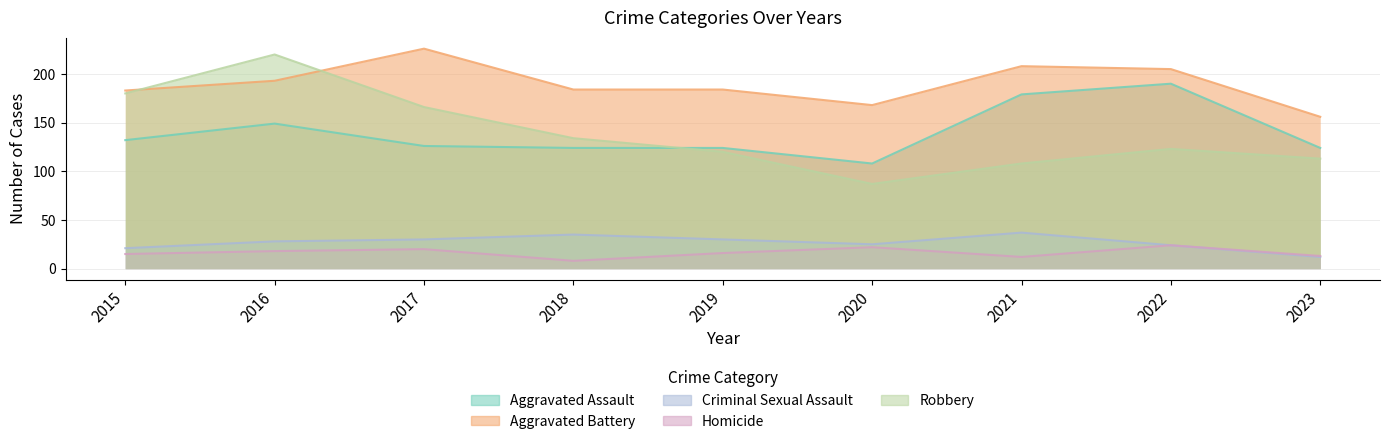

Is it true that Homicide equals 8 at 2018?

True